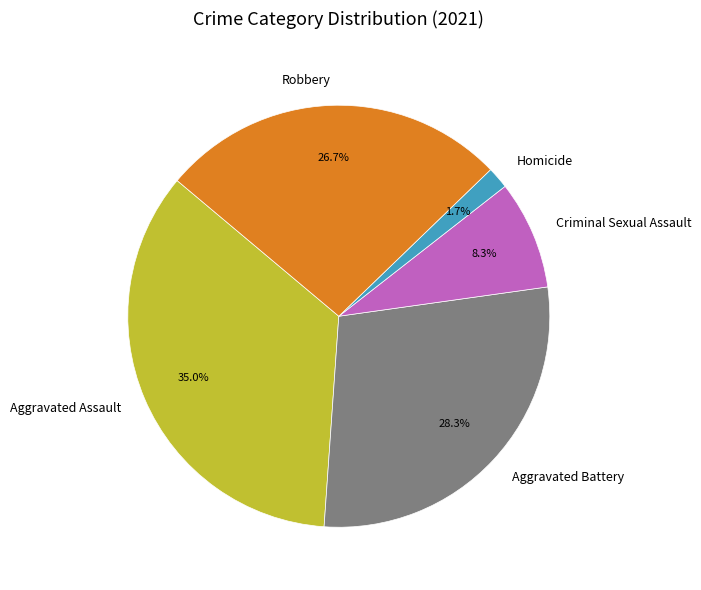

How much of the chart is everything except Criminal Sexual Assault?

91.7%